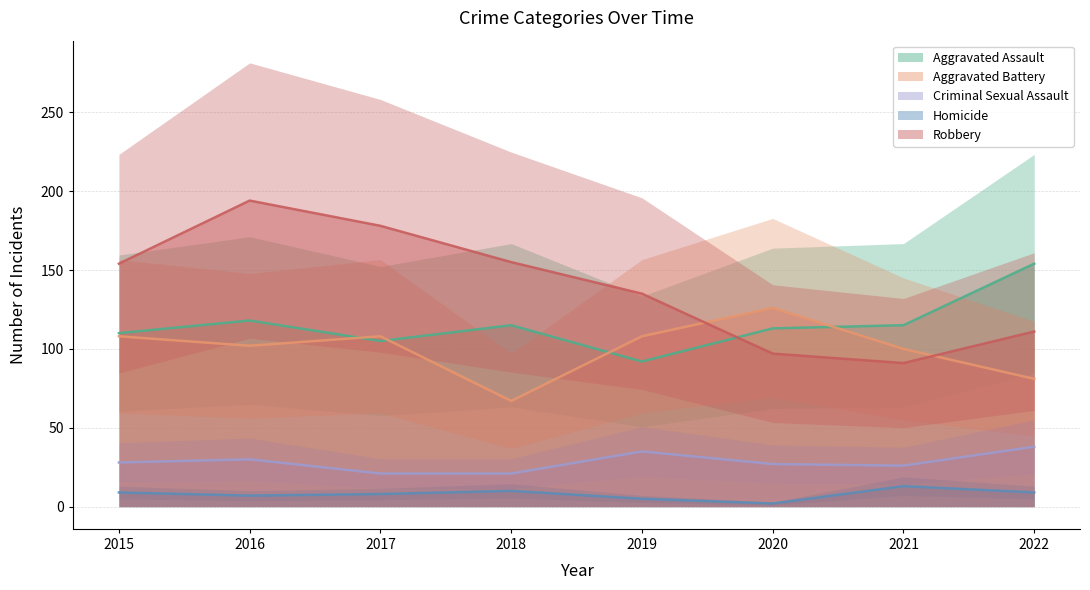

True or false: Homicide and Criminal Sexual Assault intersect in this chart.

False